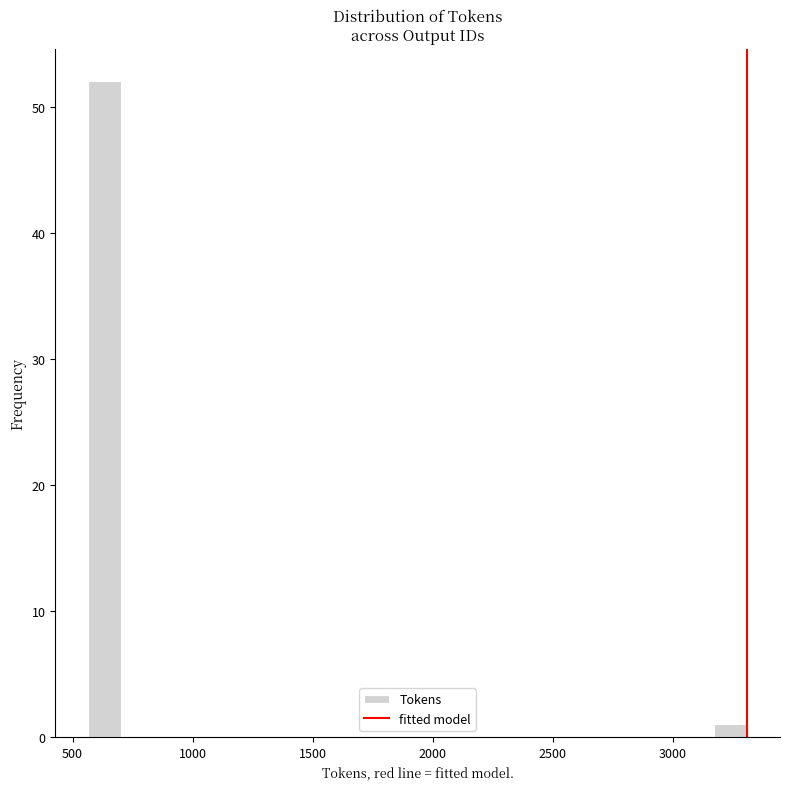

Read against the x-axis, roughly where is the centre of the tallest bar?

650